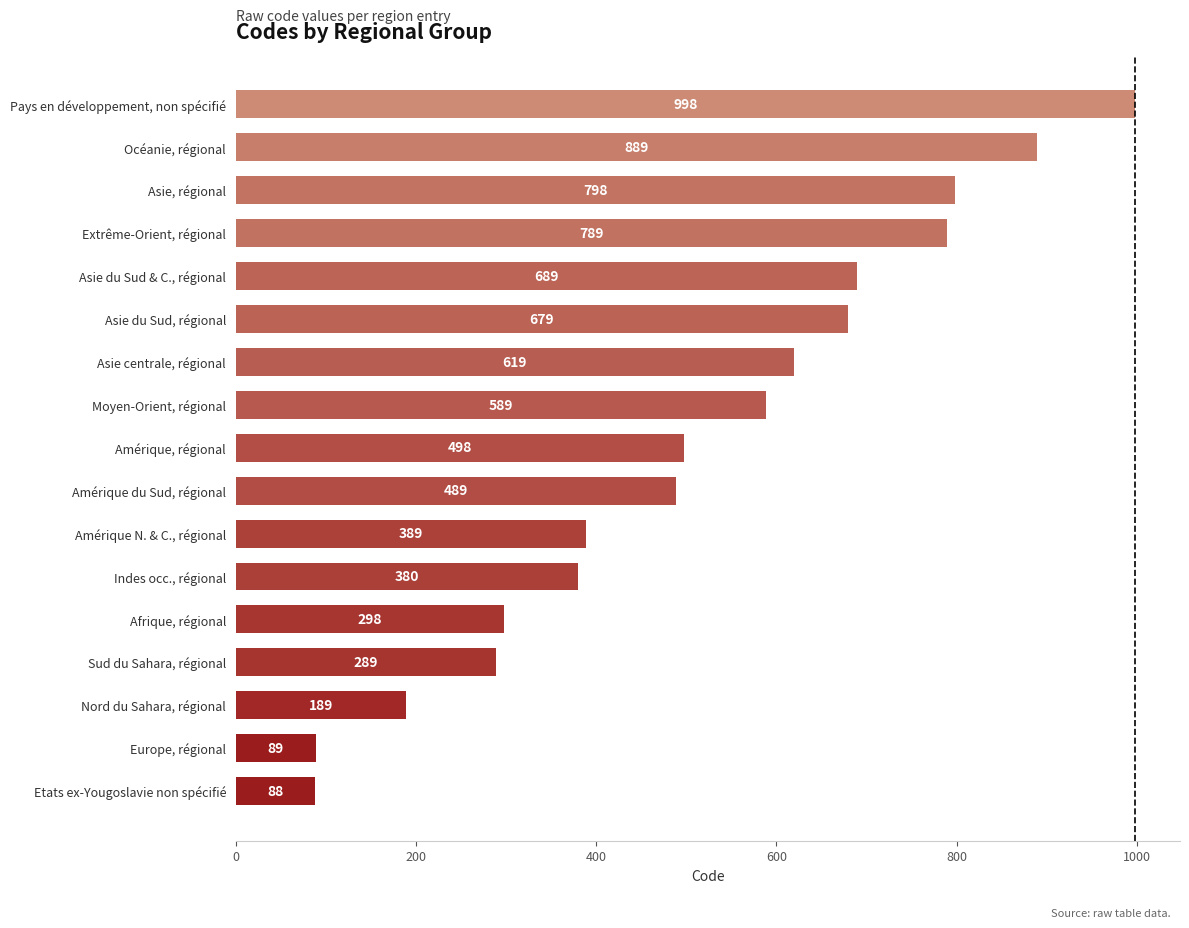

Approximately how many times larger is the value at Asie, régional compared to Asie du Sud, régional?

1.2